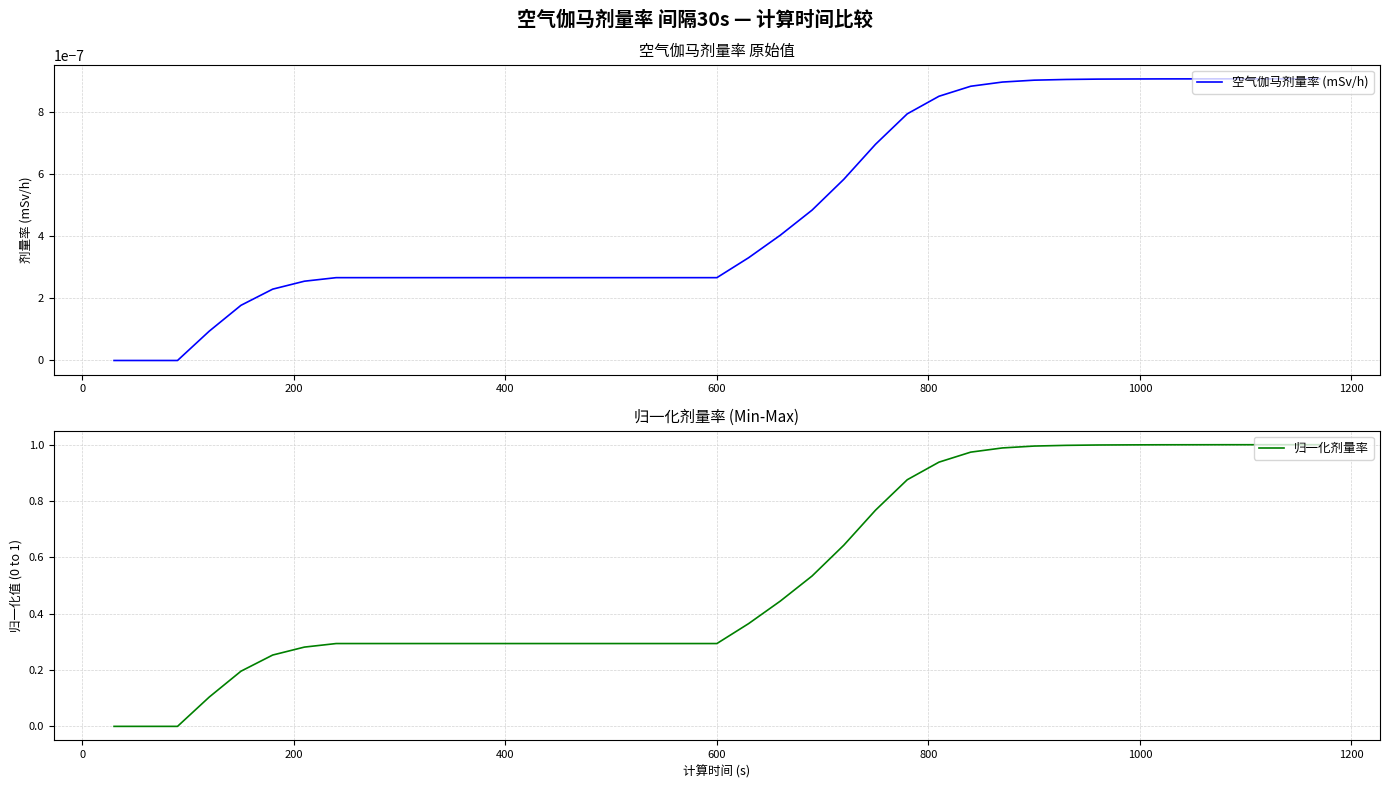

How many lines are shown in the chart?

2